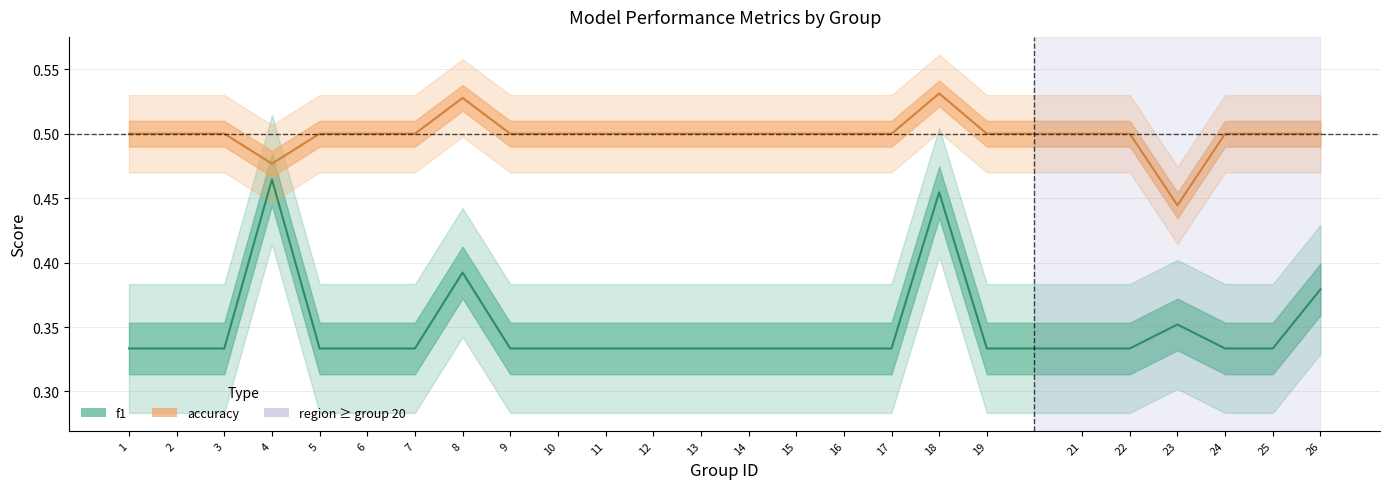

At 13, list the series in order from largest to smallest.

accuracy, f1